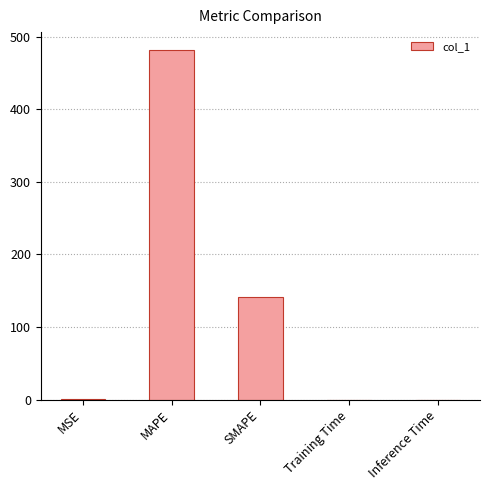

At which category does the chart reach its peak across all series?

MAPE